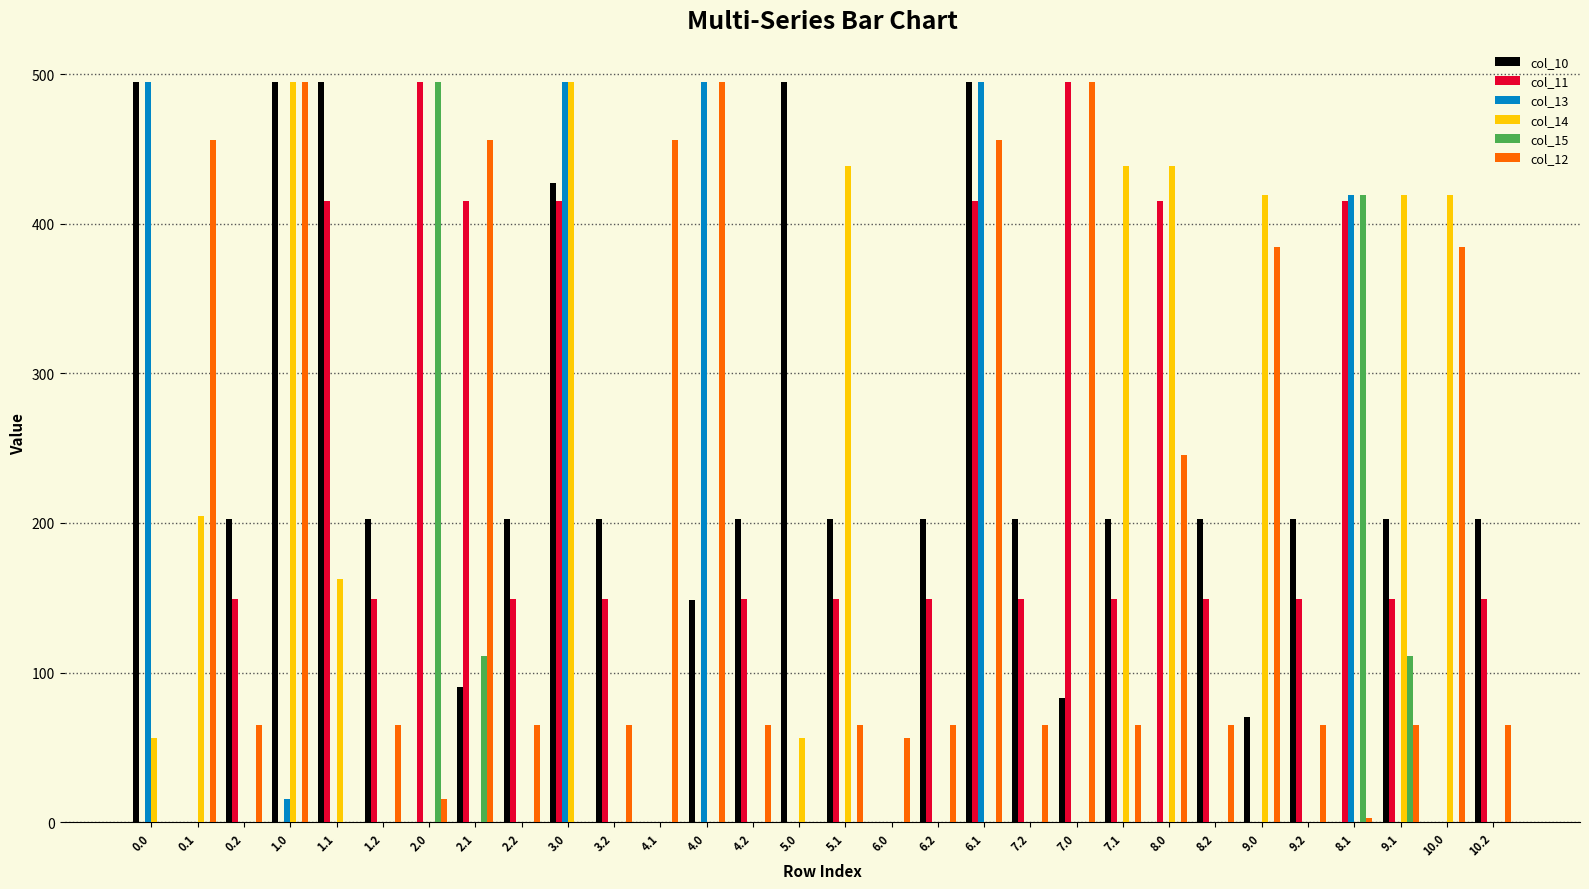

Which series has the largest total across all categories?

col_10